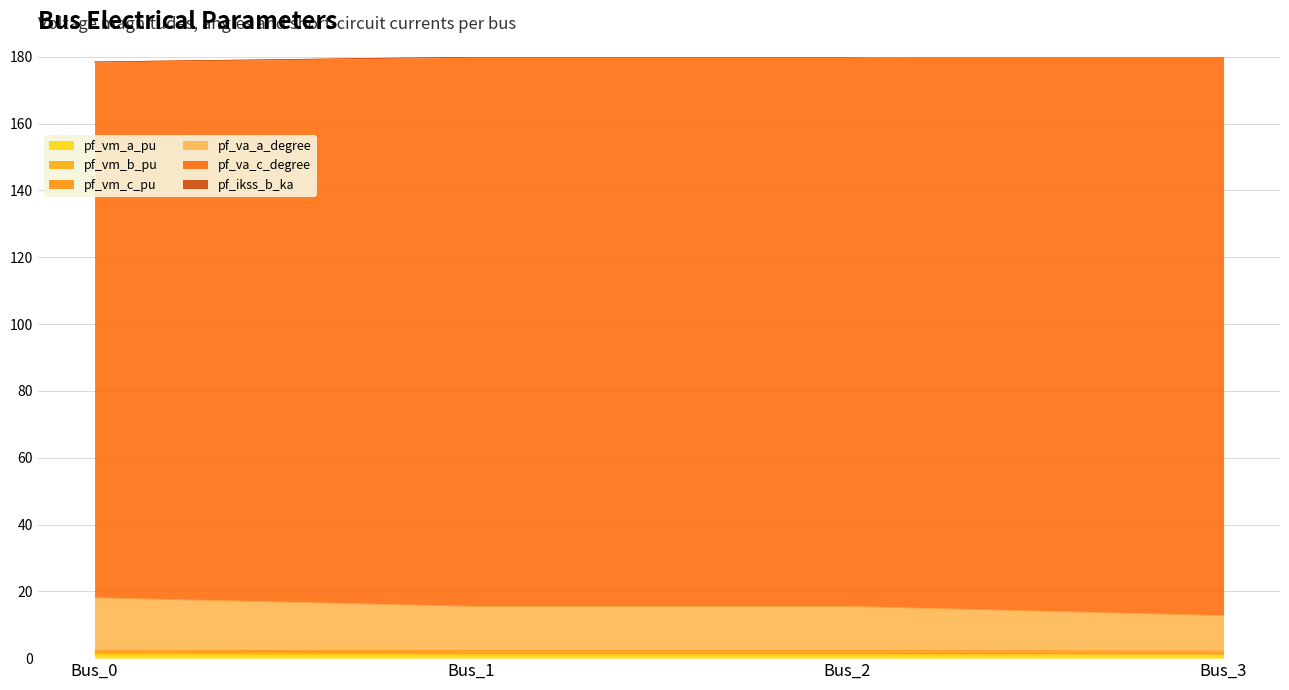

True or false: pf_vm_a_pu has more than 1 points higher than both neighbors.

False